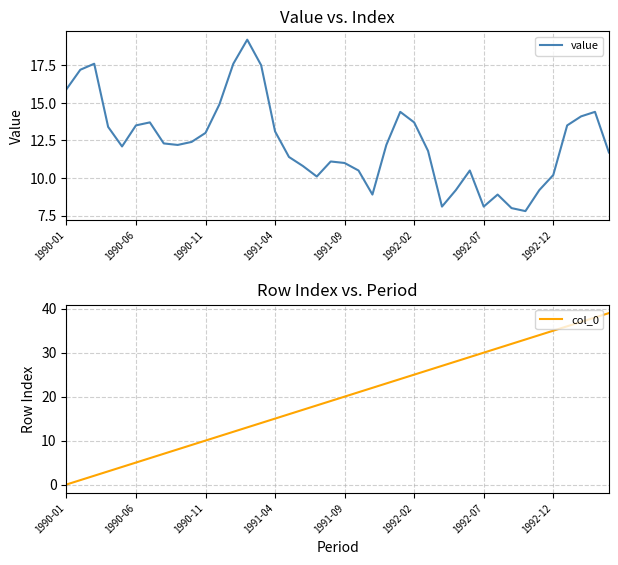

List the series in order of their overall mean, highest first.

col_0, value